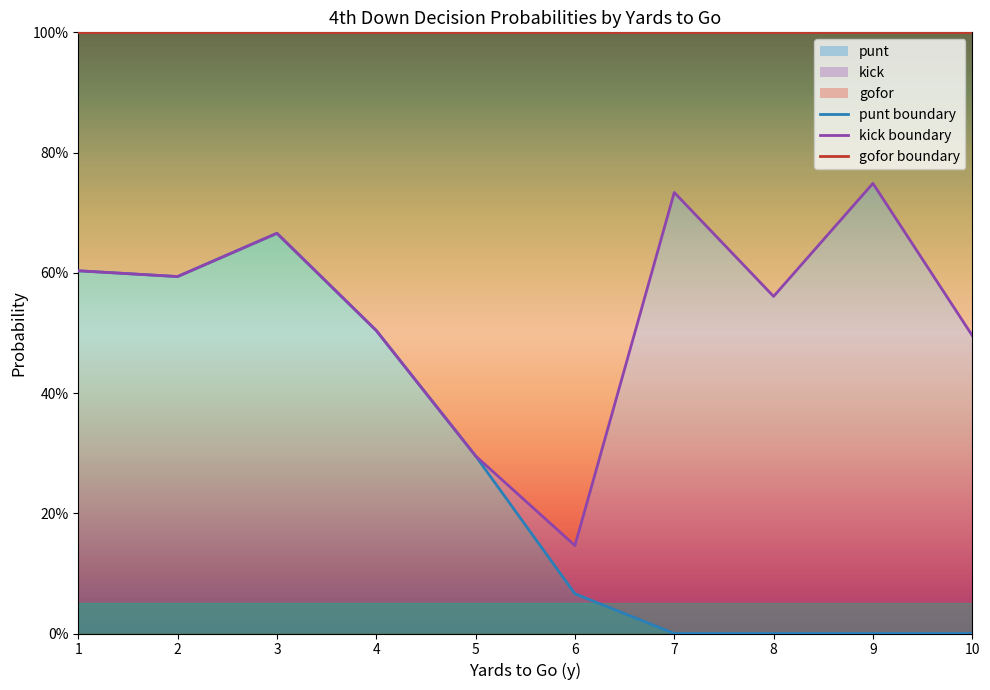

At which category does the chart reach its minimum across all series?

7